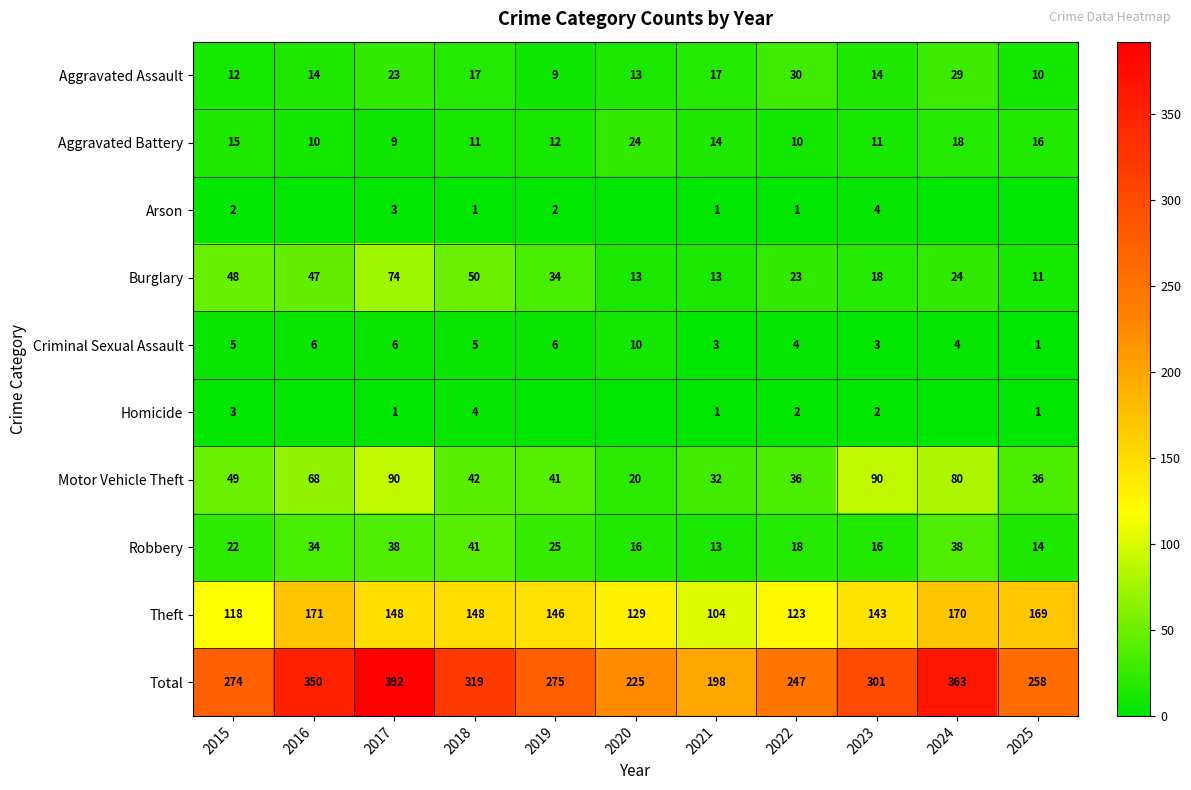

Is it true that Aggravated Assault equals 5 at 2023?

False